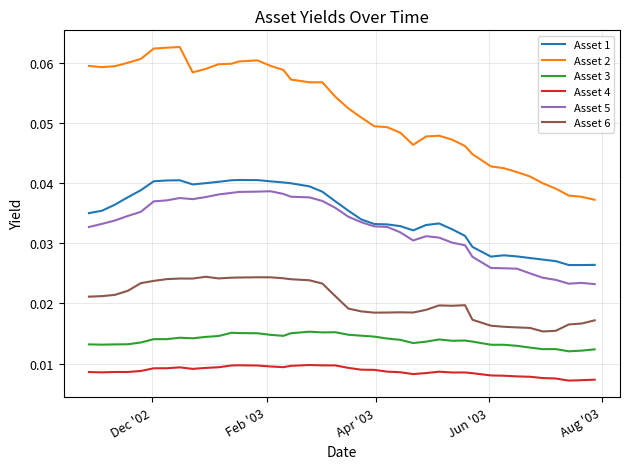

Which series has the widest spread of values?

Asset 2